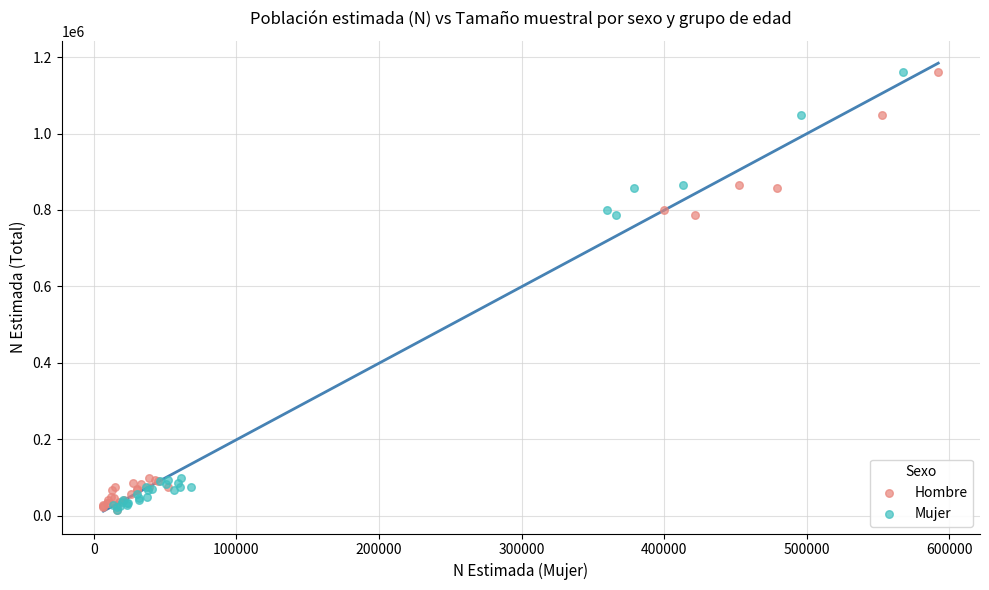

What are all the series names shown in the legend?

Hombre, Mujer